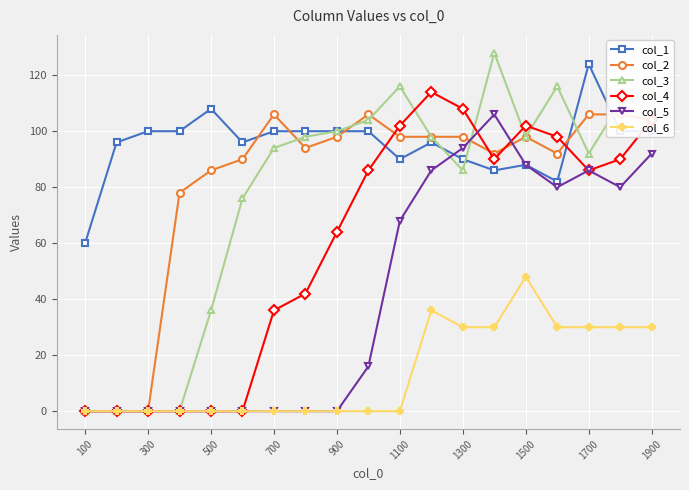

The col_5 series shows 93 at 1100. True or false?

False